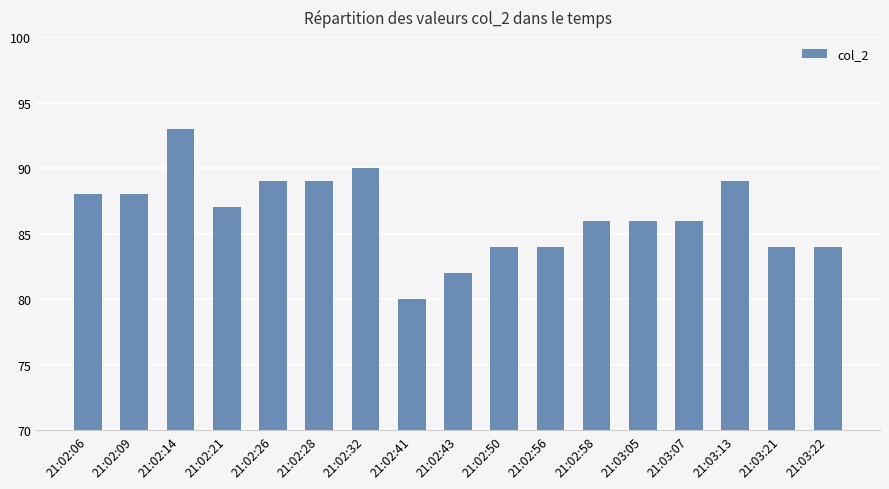

True or false: the data shows 88 at 21:02:09.

True